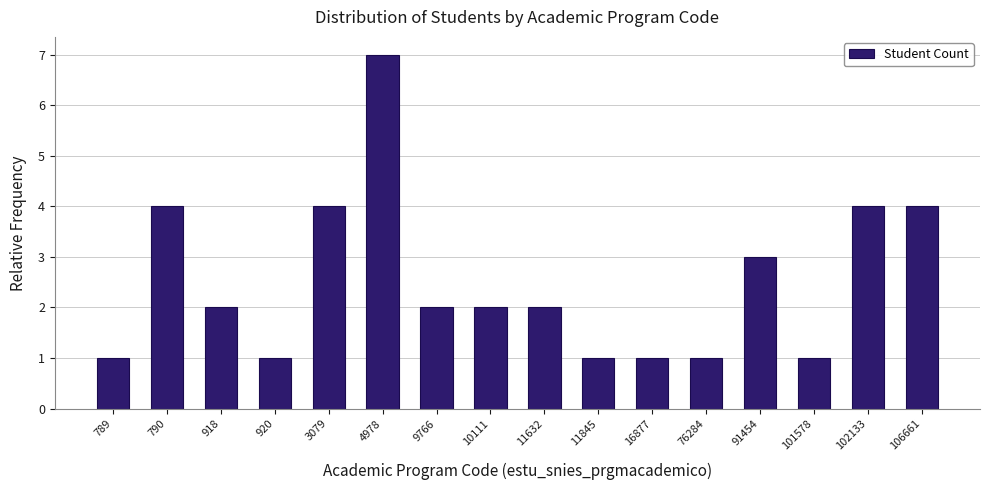

Reading left to right, list all the values displayed in this chart.

1	4	2	1	4	7	2	2	2	1	1	1	3	1	4	4